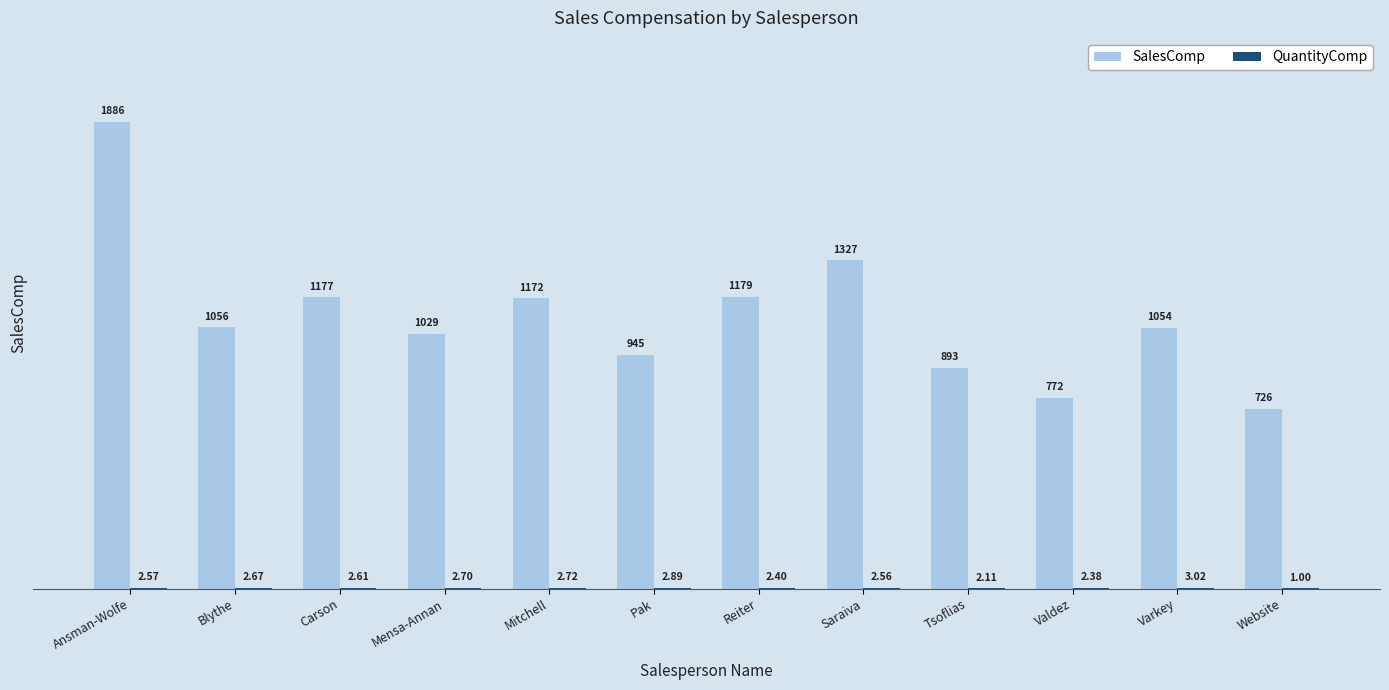

Which series has the largest total across all categories?

SalesComp